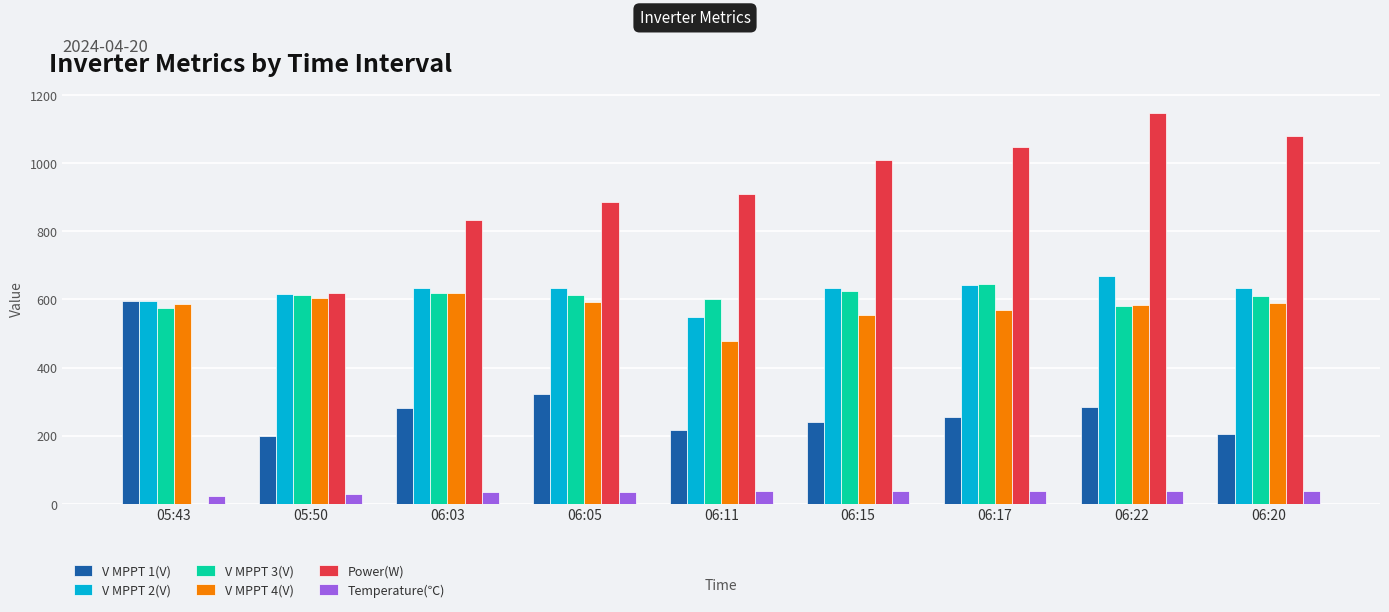

Which series has the largest total across all categories?

Power(W)